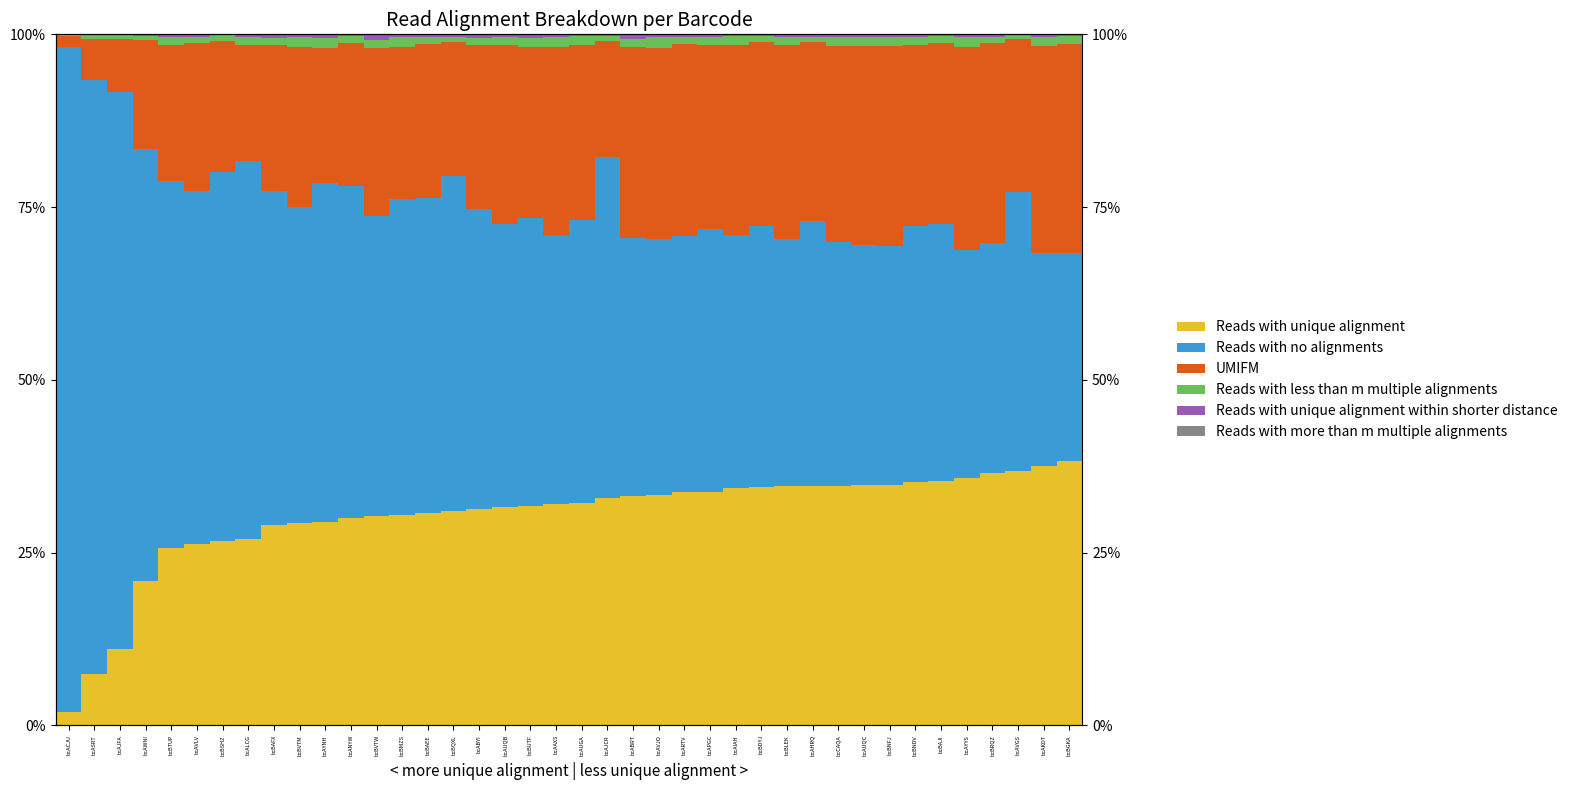

Between bcAUQB and bcAYYS, which series saw the biggest shift?

Reads with no alignments